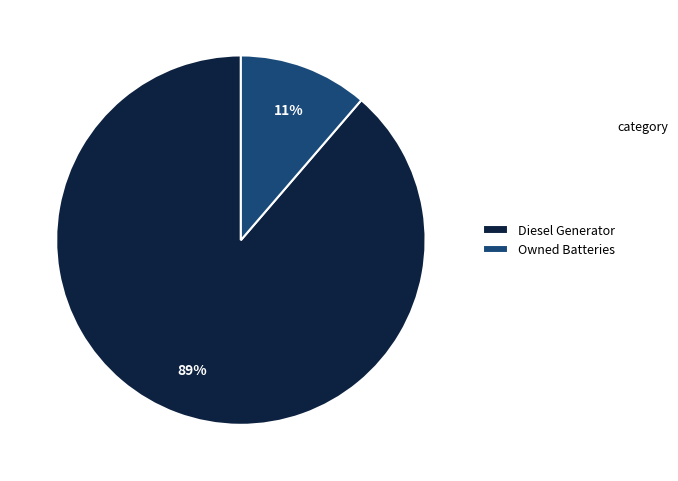

Combined, do Diesel Generator and Owned Batteries account for over 50%?

Yes